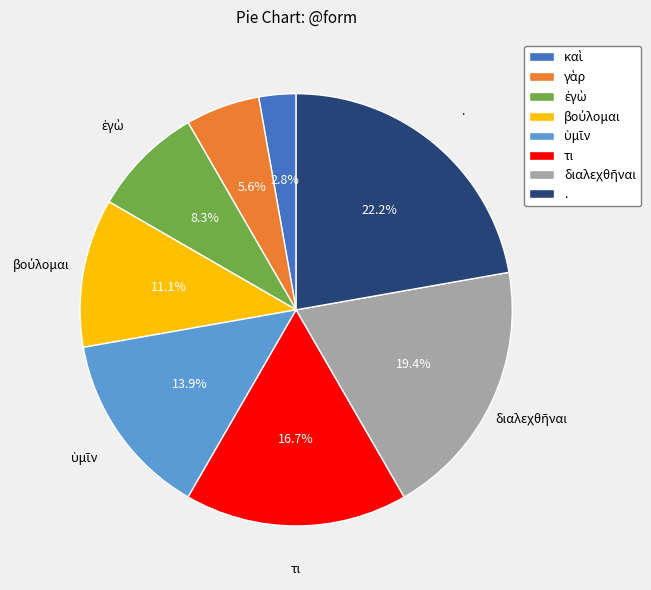

Which category has the biggest portion of the pie?

.